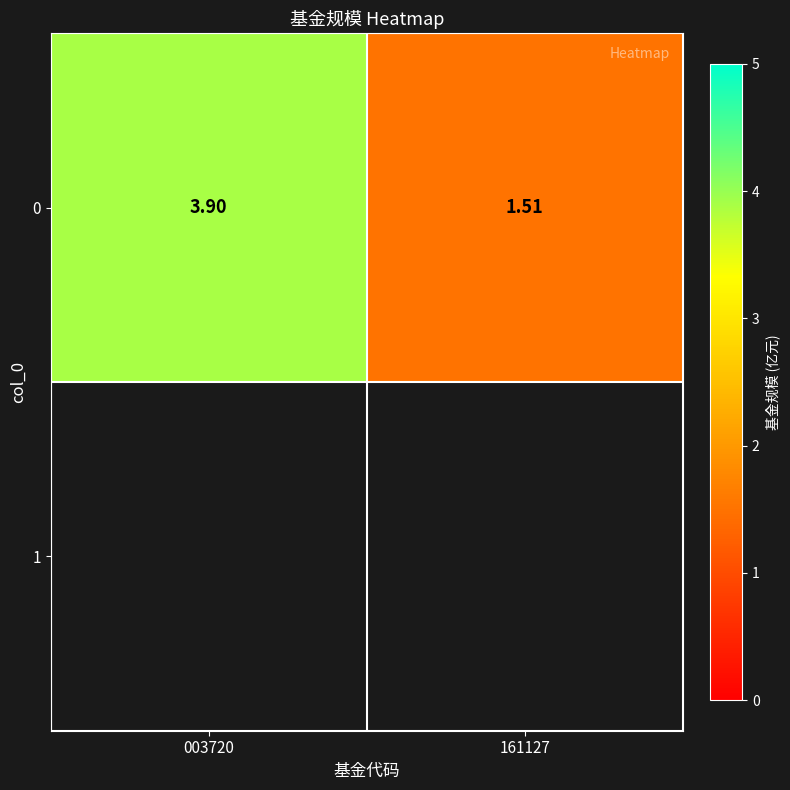

Approximately how many times larger is the value at 003720 compared to 161127?

2.6